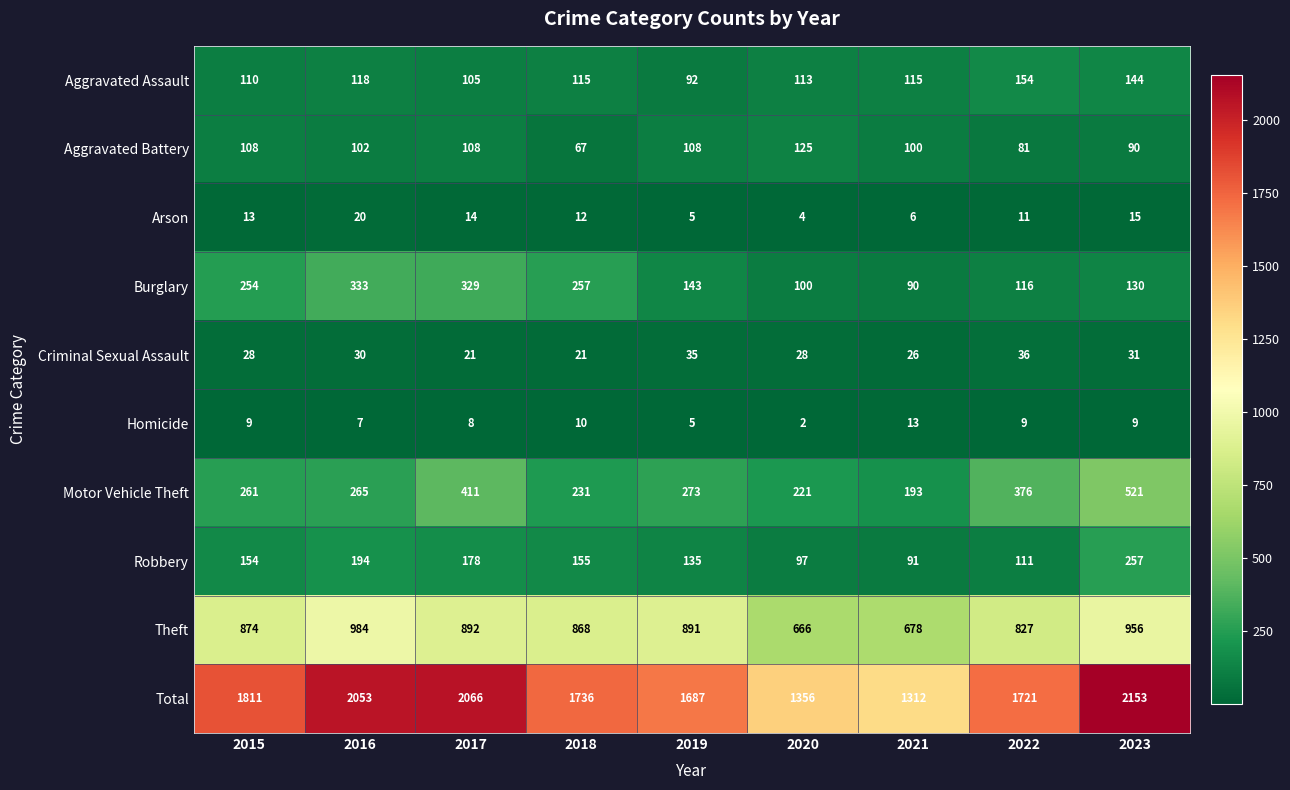

What is the difference between the highest and lowest values at 2021?

1306